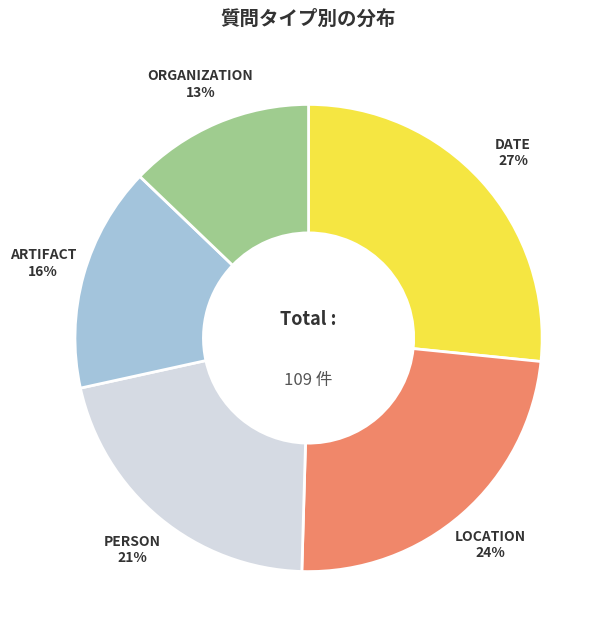

Is the sum of ARTIFACT and LOCATION greater than half?

No